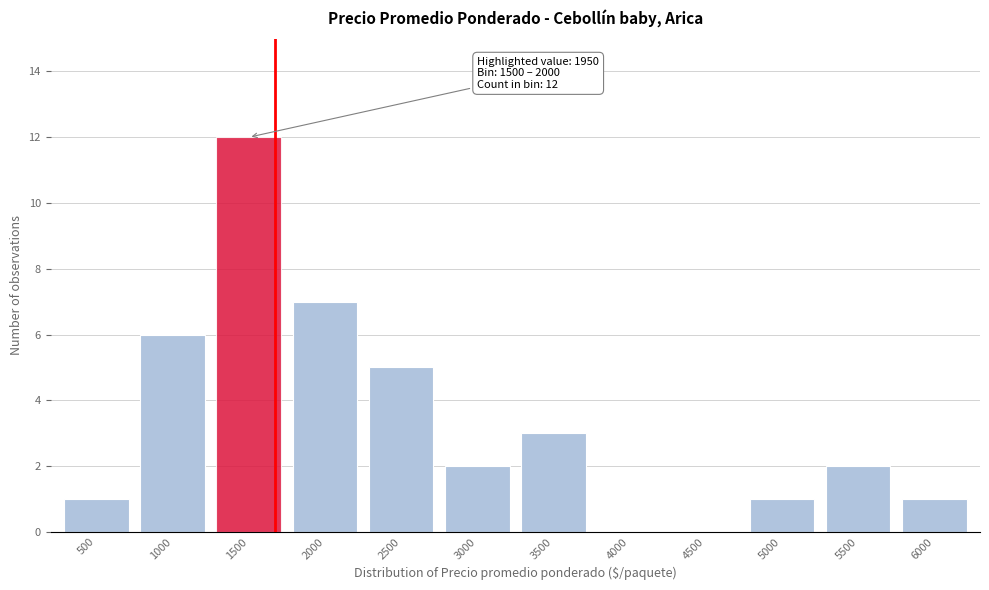

Reading left to right, extract all data points from this chart.

500=1	1000=6	1500=12	2000=7	2500=5	3000=2	3500=3	4000=0	4500=0	5000=1	5500=2	6000=1